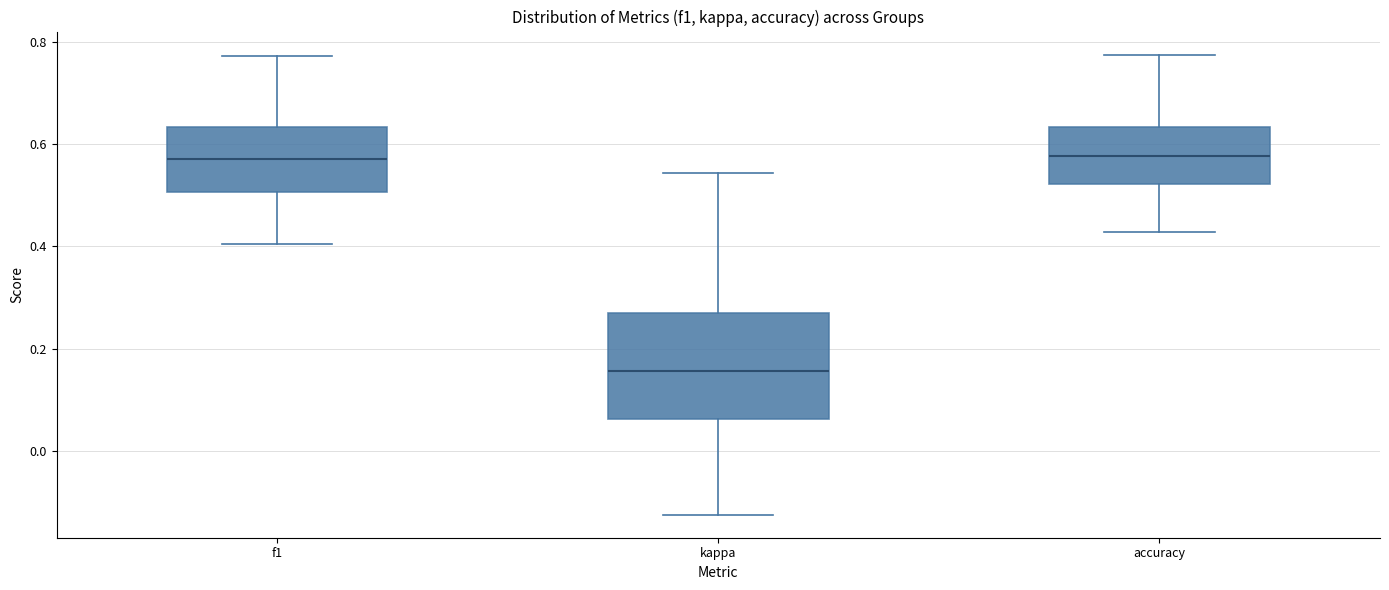

Where is the upper edge of the box for kappa on the y-axis? The values are not printed on the chart, so give them approximately, as read against the axis.

0.28